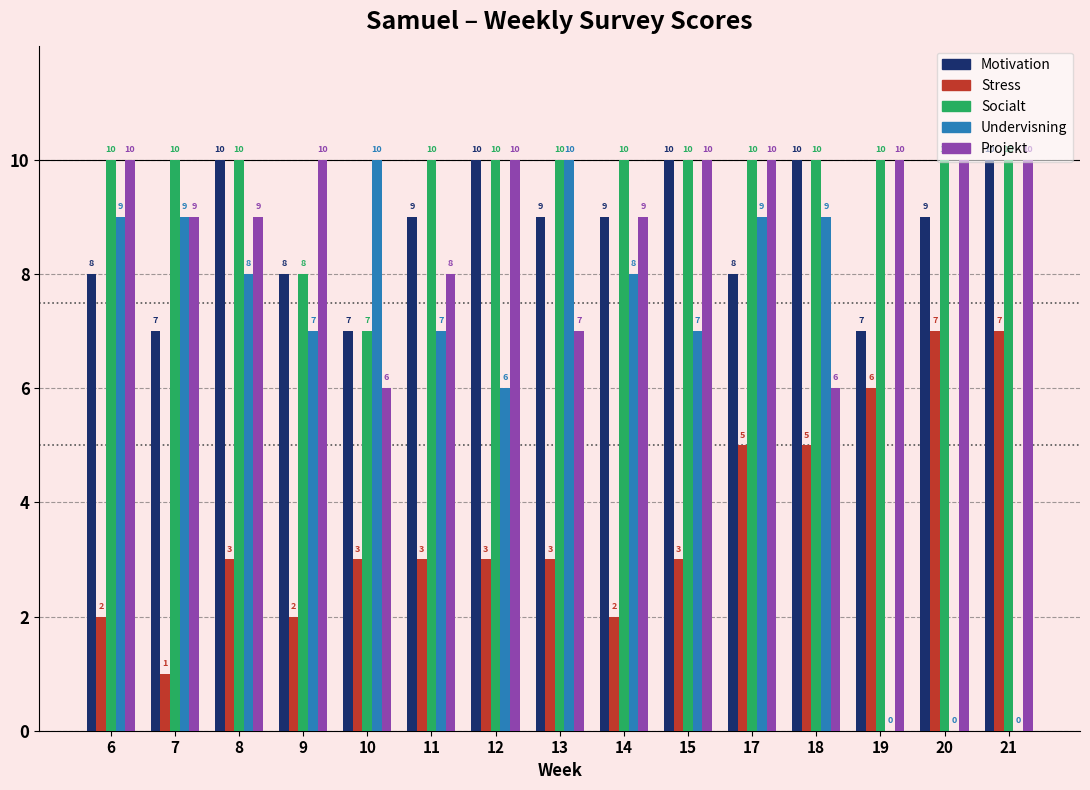

What is the approximate value of Projekt at 6?

10